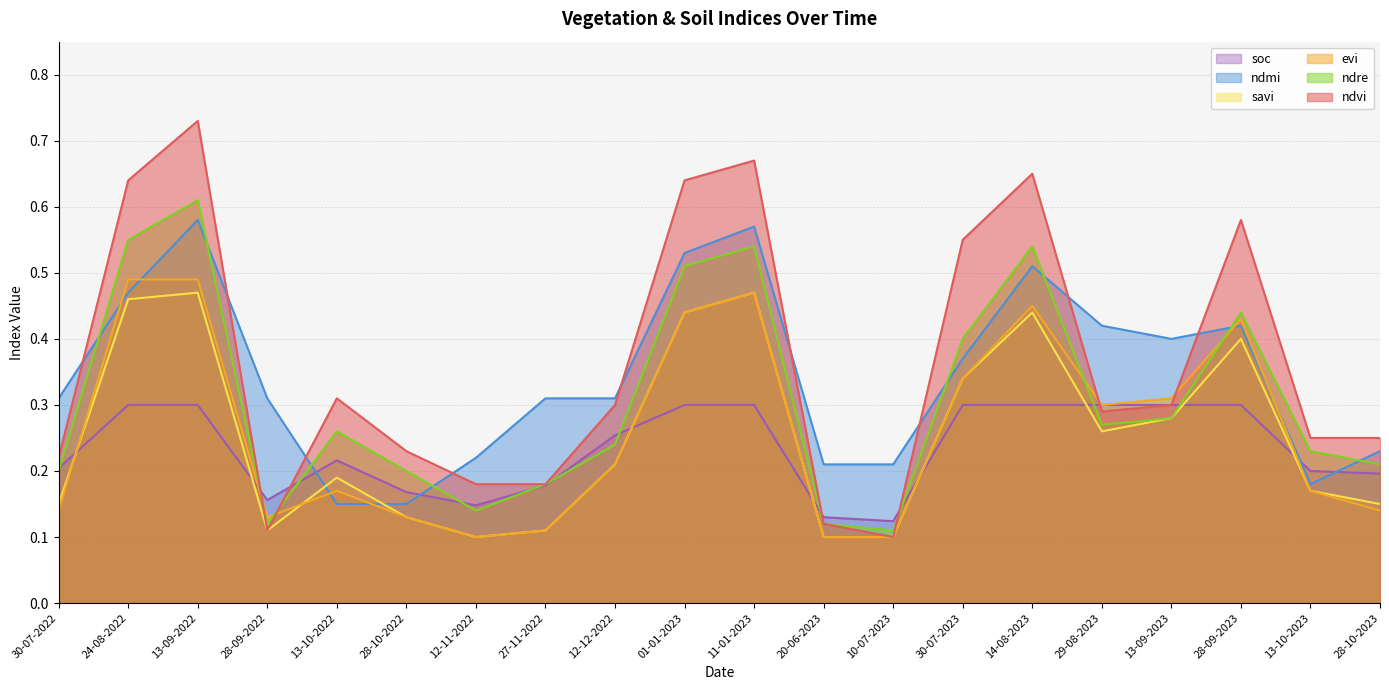

What is the average value of the ndre series?

0.3